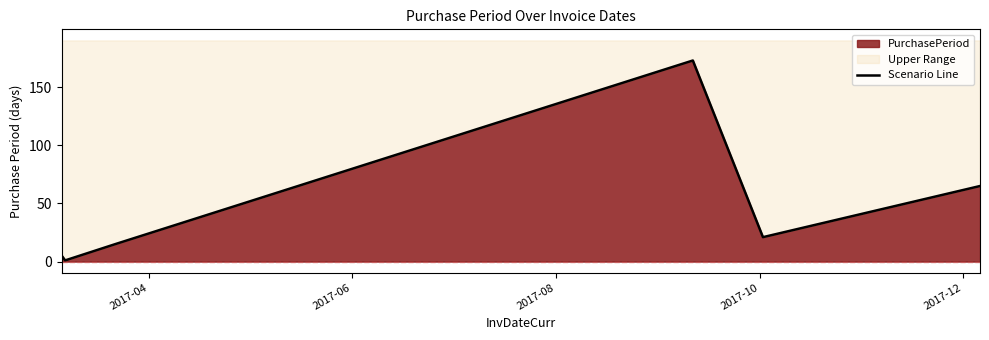

How many data points does each series have?

6